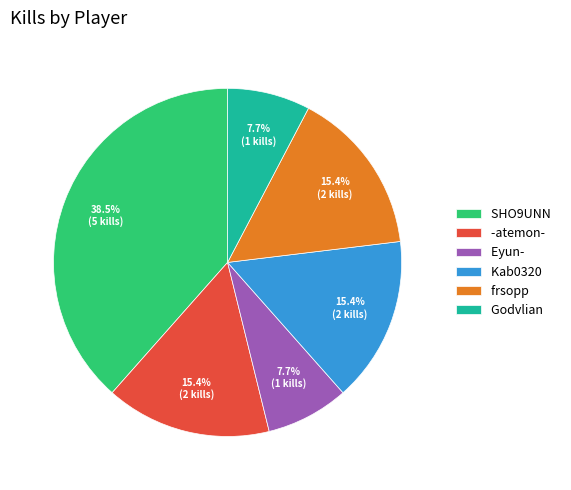

Count the number of slices in the pie.

6